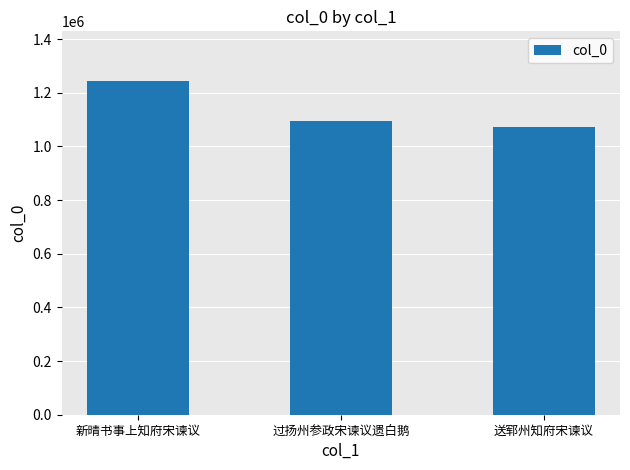

Which label corresponds to the largest value in the chart?

新晴书事上知府宋谏议